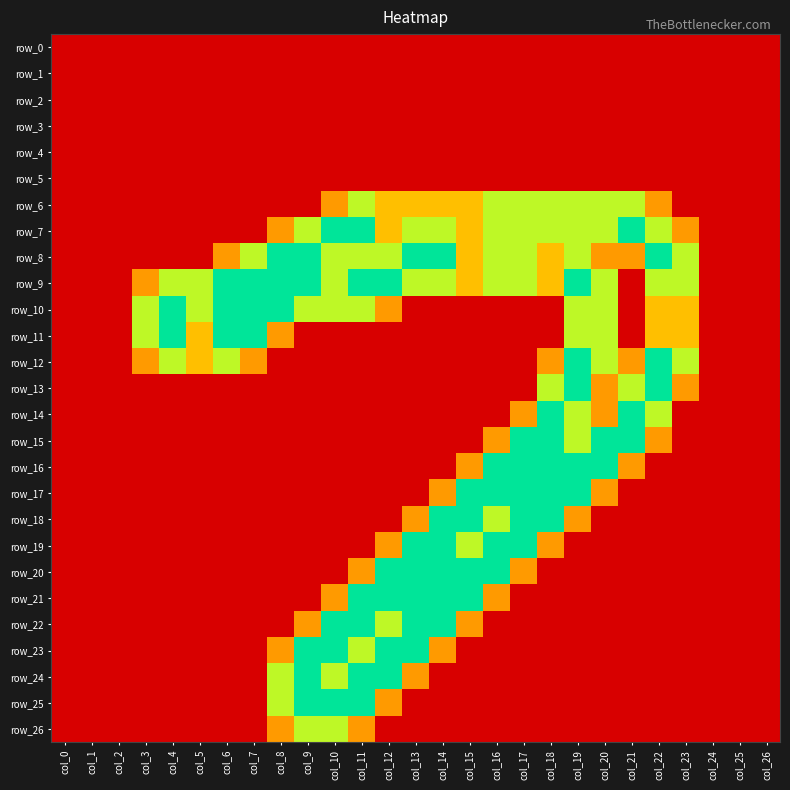

Which category has the highest value in the row_21 series?

col_11